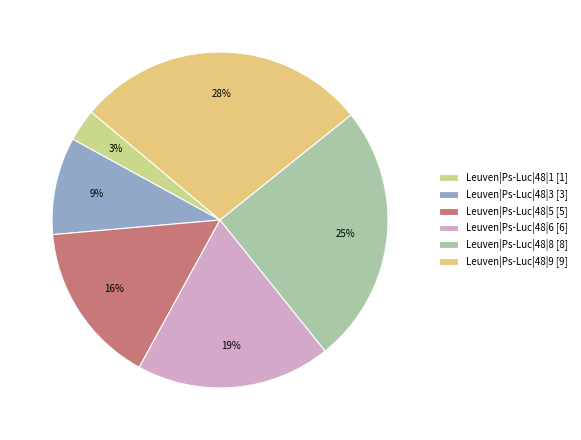

Does any single category account for the majority?

No